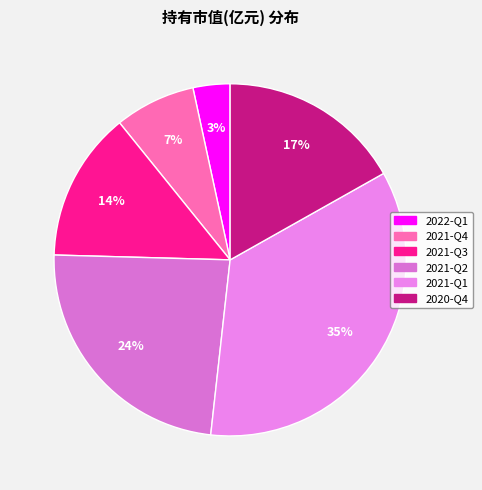

True or false: 2021-Q4 accounts for 1% of the total.

False